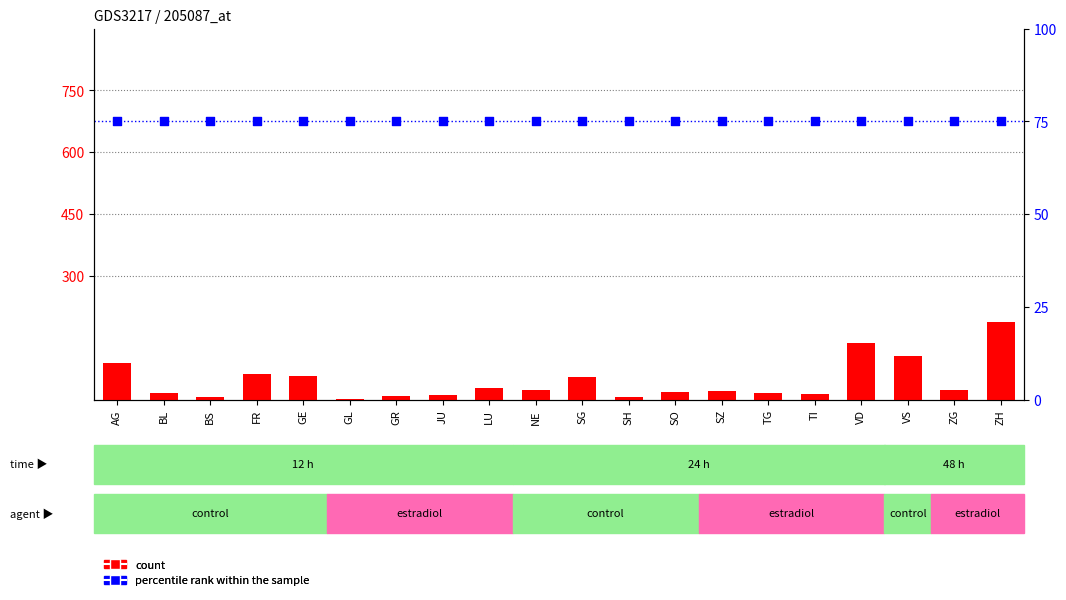

At how many categories does at least one series exceed 153?

1